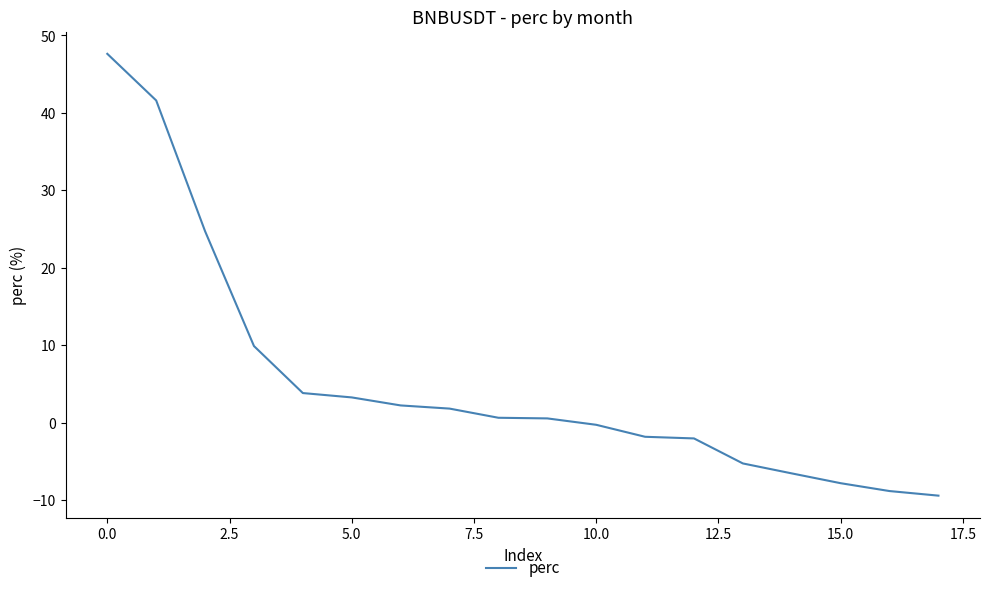

How many positive values are there?

10